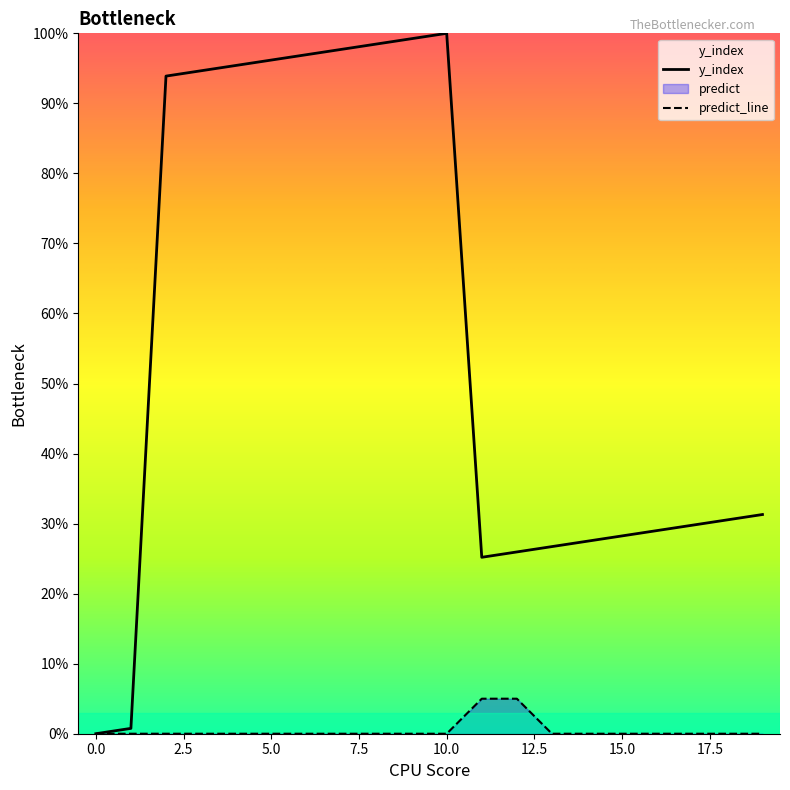

What is the maximum value for y_index?

1.0